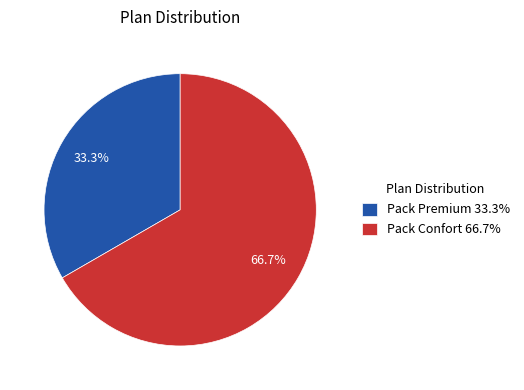

To the nearest percent, what is the difference between the largest and smallest slice percentages?

33%